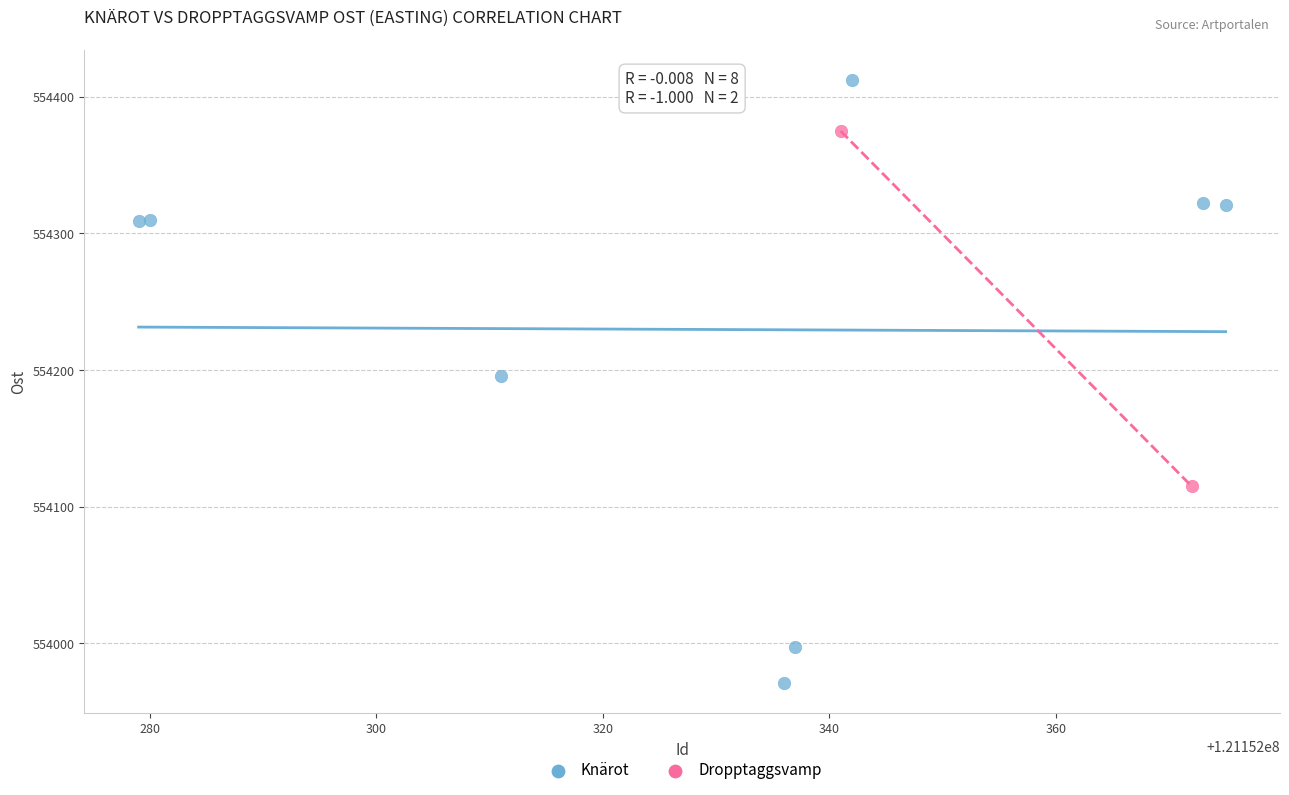

What are all the series names shown in the legend?

Knärot, Dropptaggsvamp